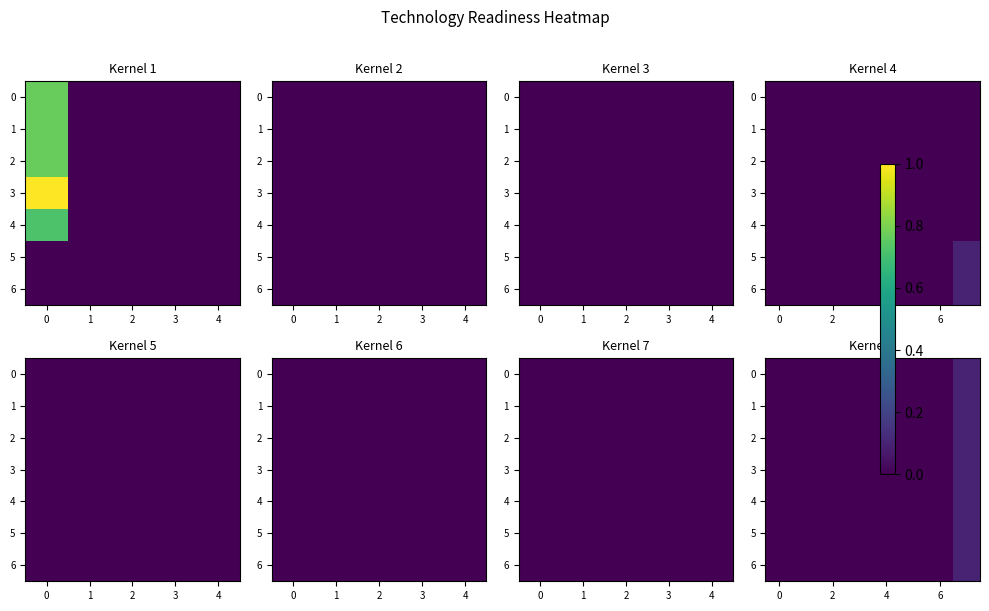

What is the difference between the maximum and minimum values in the 2 series?

0.1